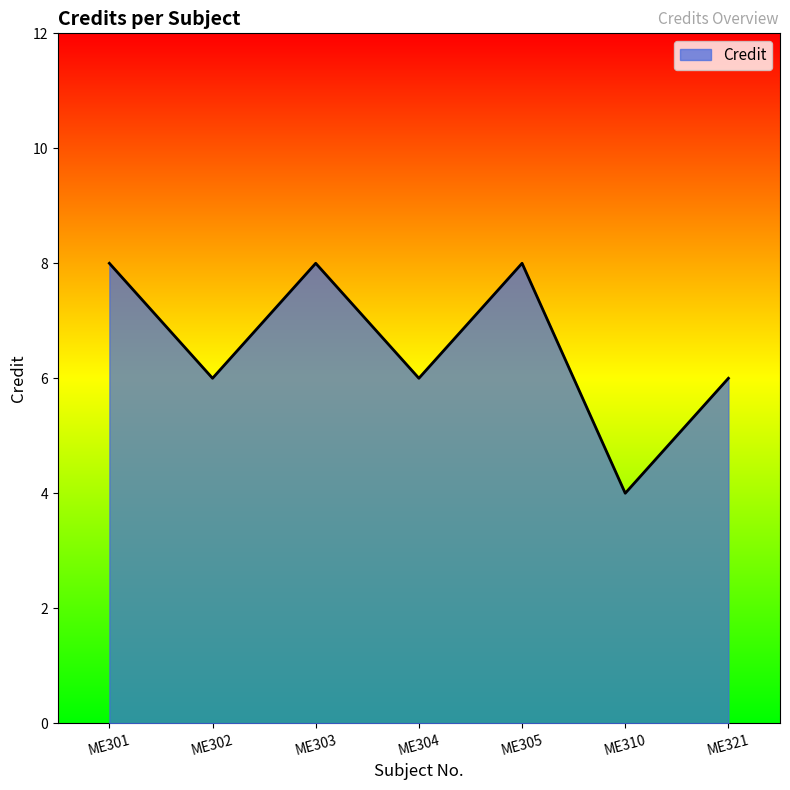

Reading right to left, list all the values displayed in this chart.

6	4	8	6	8	6	8